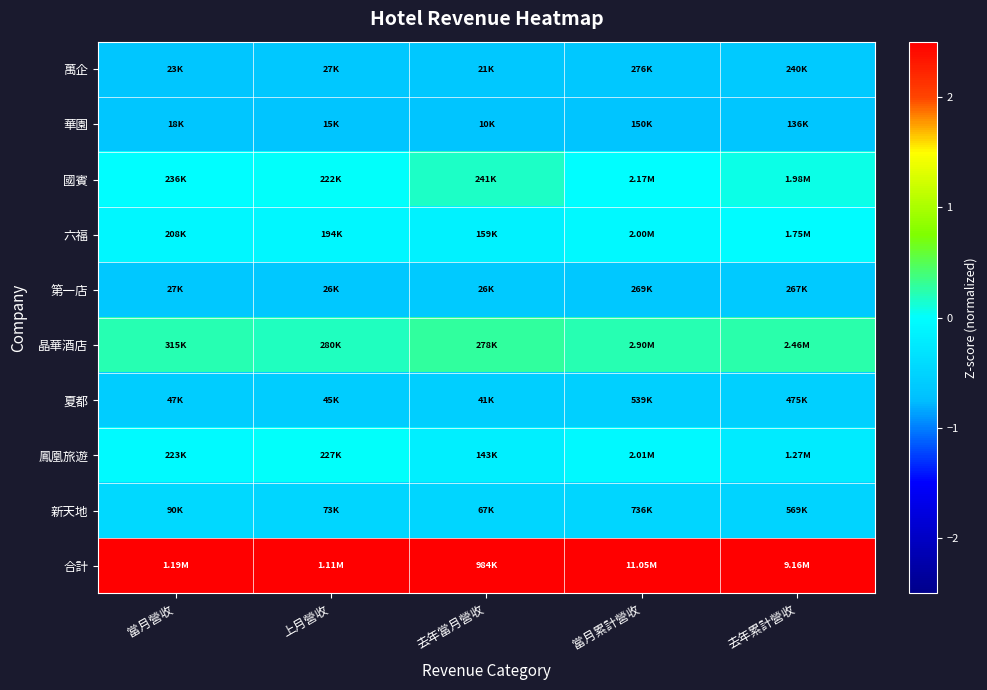

Which series has the largest total across all categories?

合計